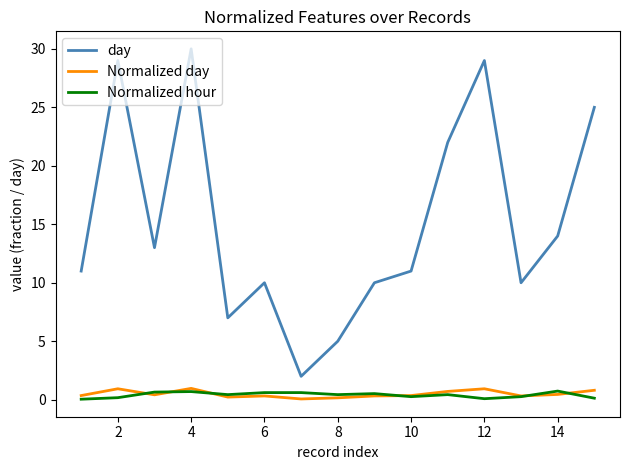

True or false: day and Normalized day intersect in this chart.

False